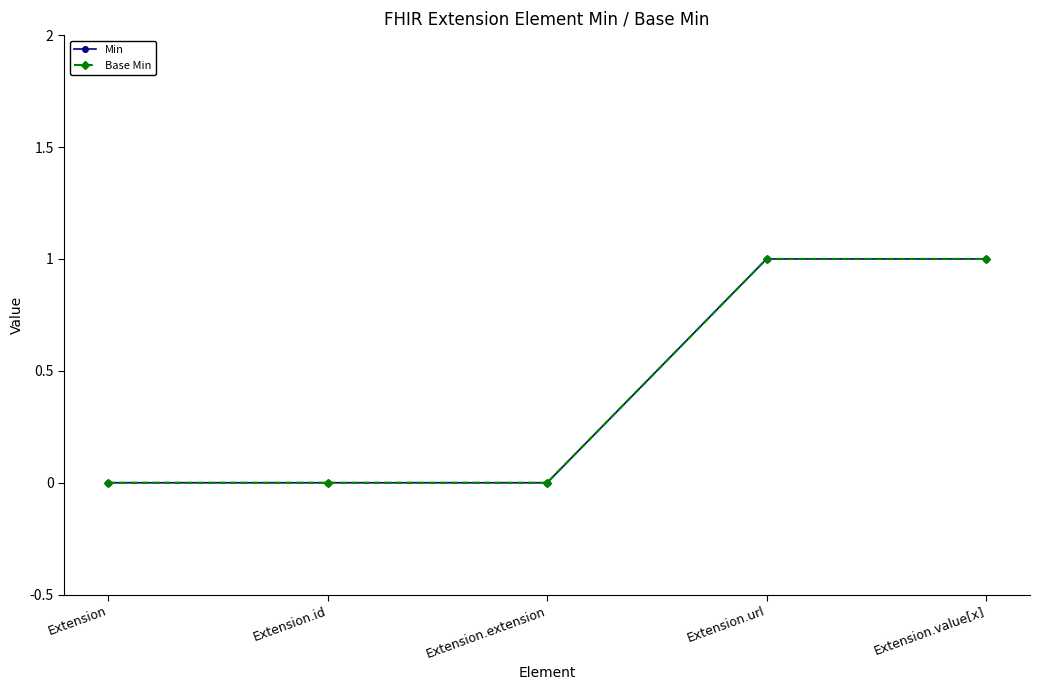

At Extension.url, list the series in order from smallest to largest.

Min, Base Min